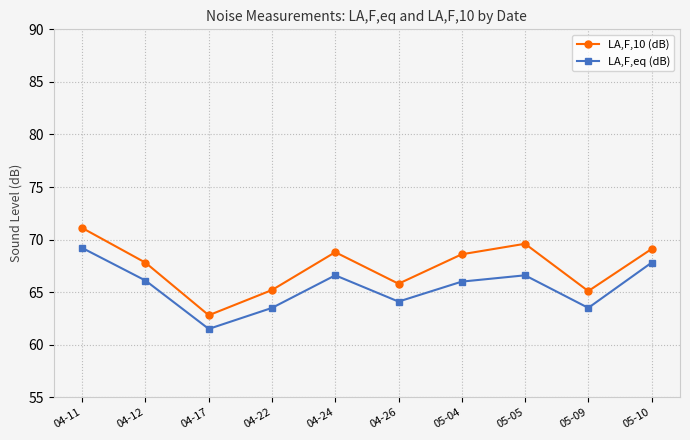

In LA,F,10 (dB), how many points are lower than both neighbors (excluding endpoints)?

3